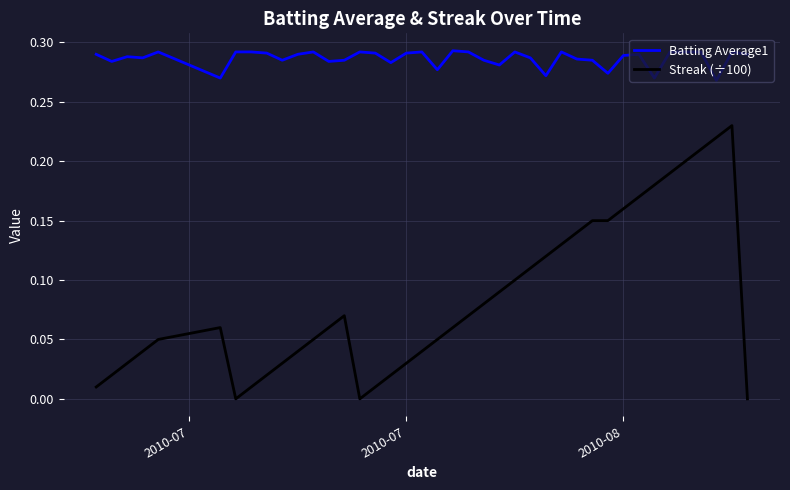

Which series has the widest spread of values?

Streak (÷100)